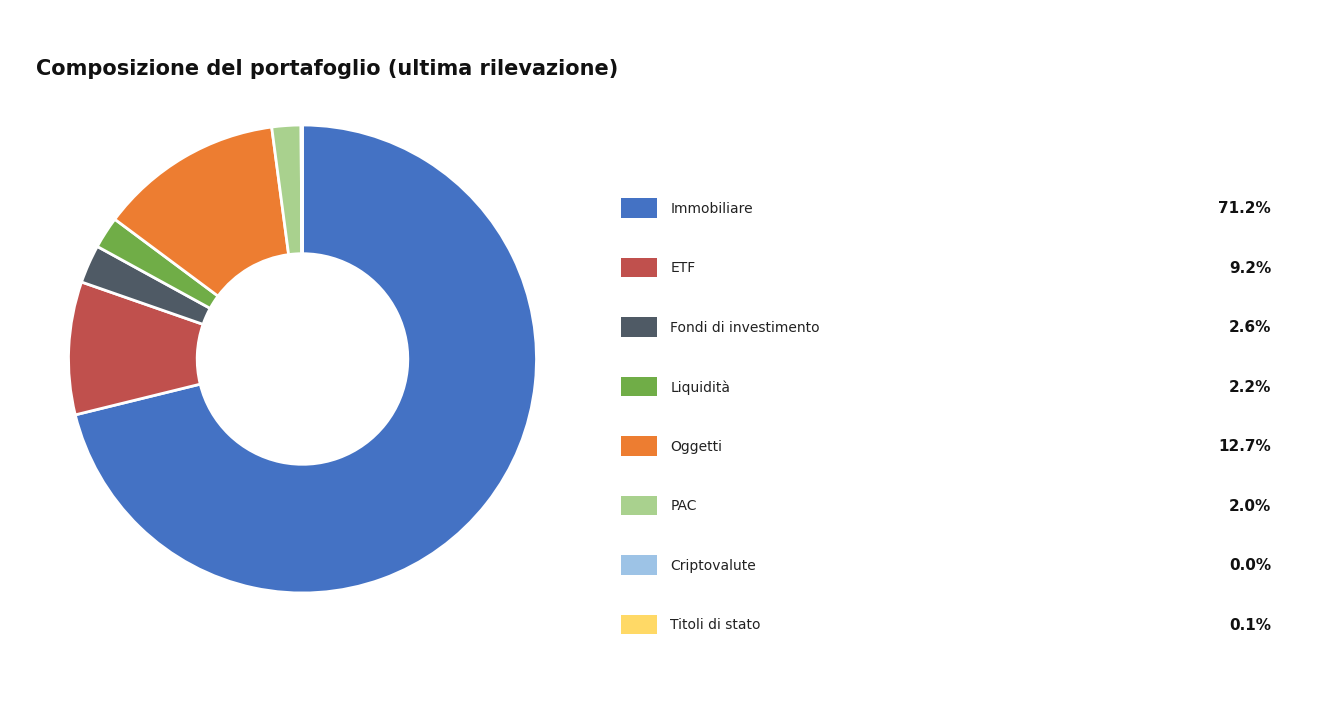

Is there any slice that represents more than half of the pie?

Yes